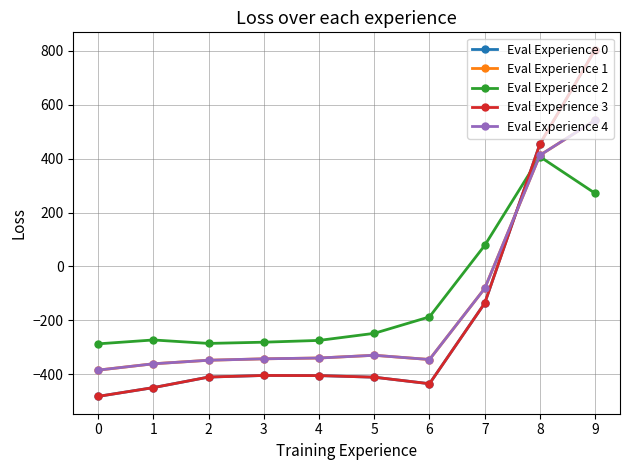

Which series has the largest total across all categories?

Eval Experience 2